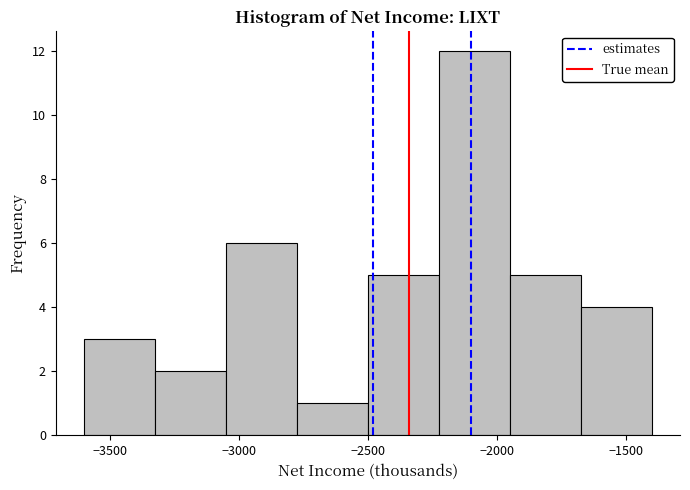

What is the height of the bar covering -3600 to -3325 on the x-axis? Neither the bar edges nor the heights are printed on the chart, so give them approximately, as read against the axes.

3